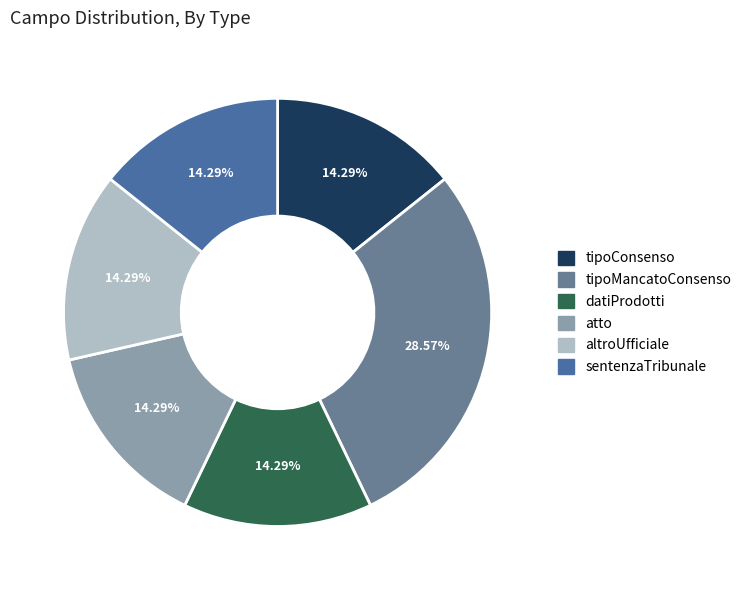

What is the largest slice in the pie chart?

tipoMancatoConsenso